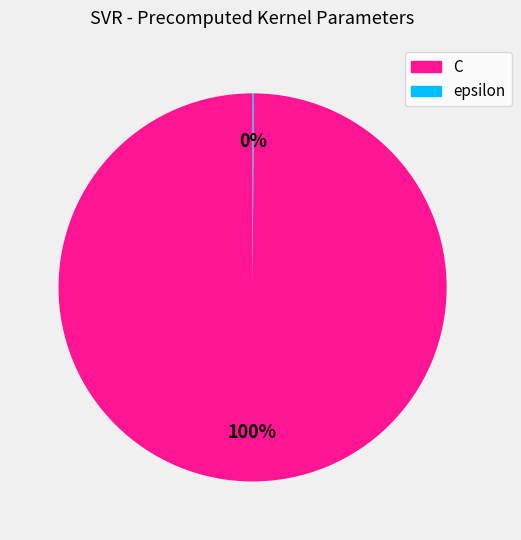

To the nearest percent, what is the average slice percentage?

50%